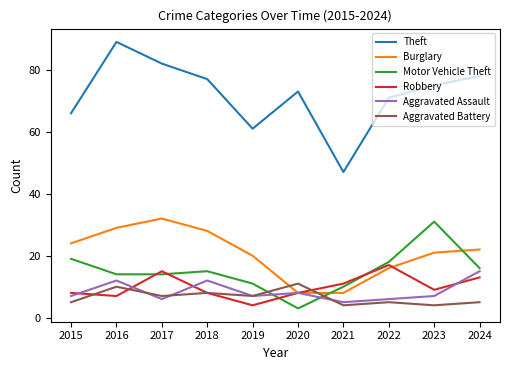

At which category is the sum across all series the highest?

2016